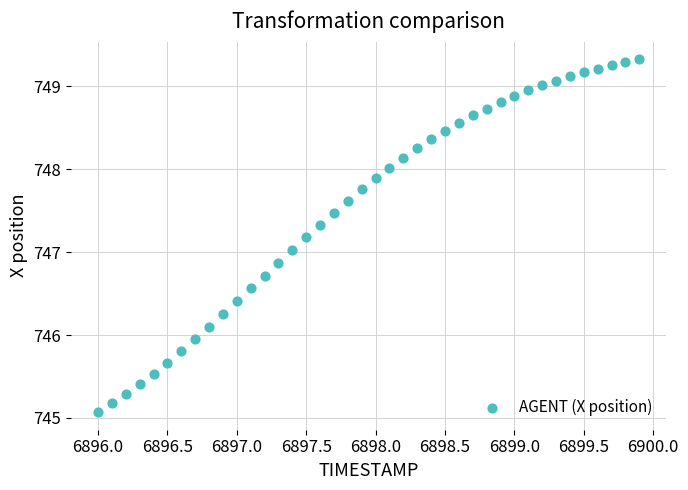

What is the range of Y values (max minus min)?

4.3